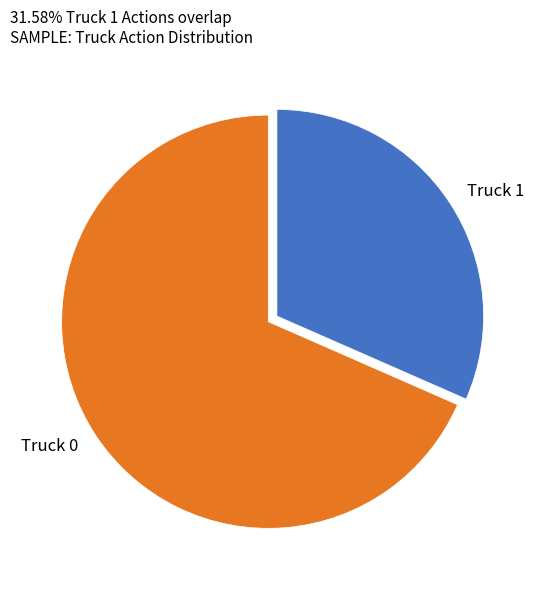

What is the smallest slice in the pie chart?

Truck 1